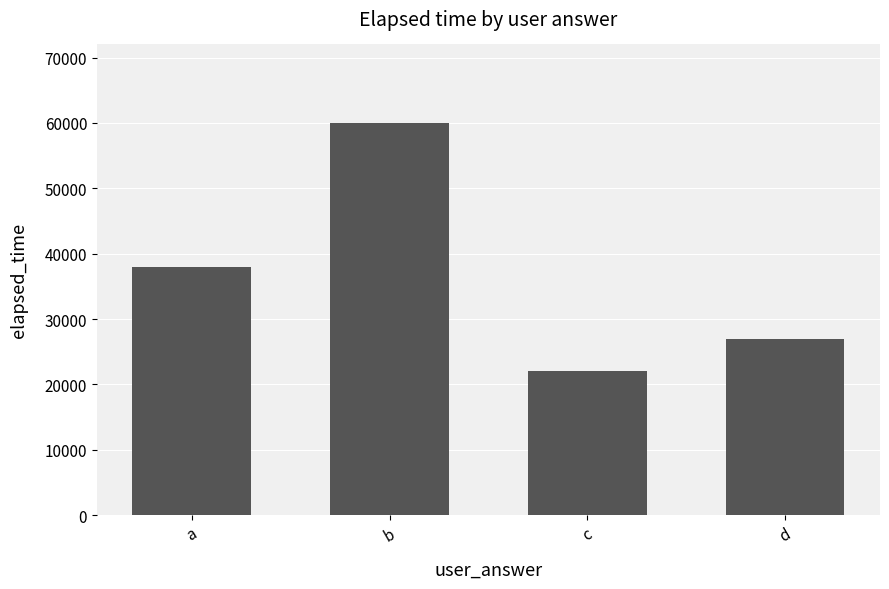

Reading right to left, what are all the values shown in this chart?

27000	22000	60000	38000